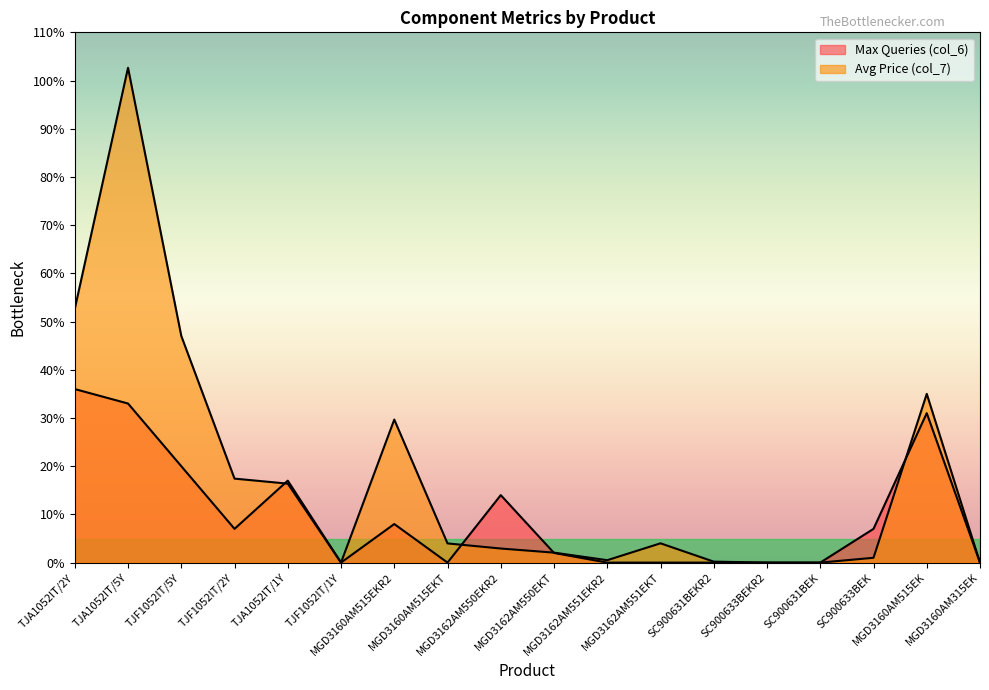

True or false: Max Queries (col_6) has more than 1 points higher than both neighbors.

True